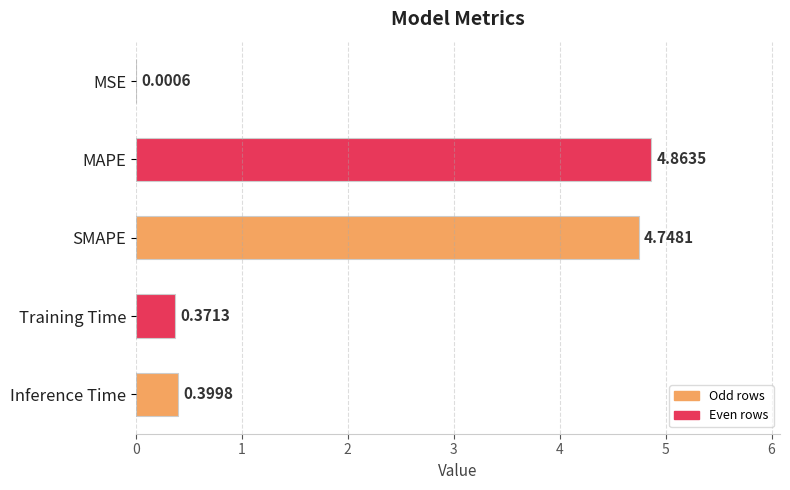

What is the sum of the values at Training Time and SMAPE?

5.1